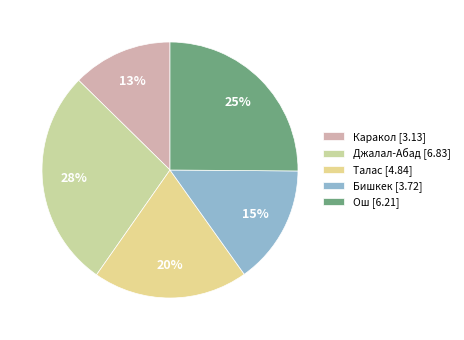

What percentage is NOT represented by Бишкек?

85.0%